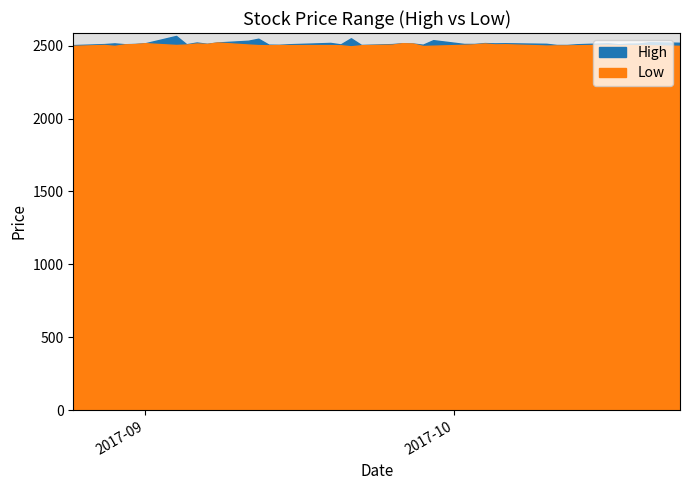

True or false: High has more than 1 interior local peaks.

True